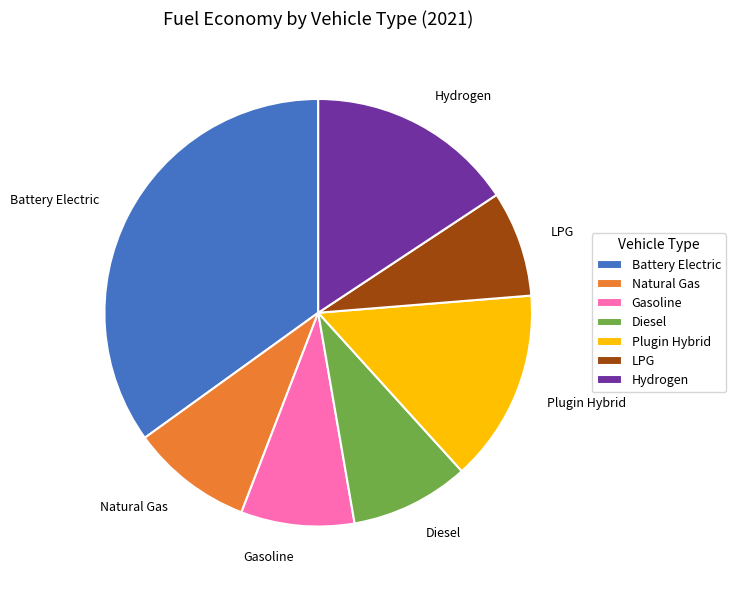

The Natural Gas slice represents 18% of the pie. True or false?

False